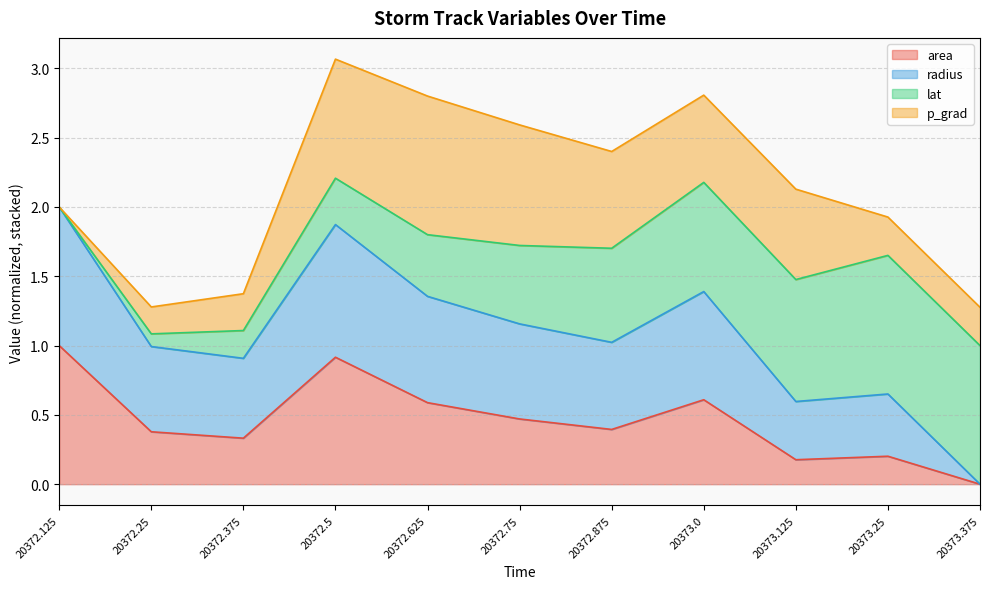

What is the label of the 7th point from the right?

20372.625